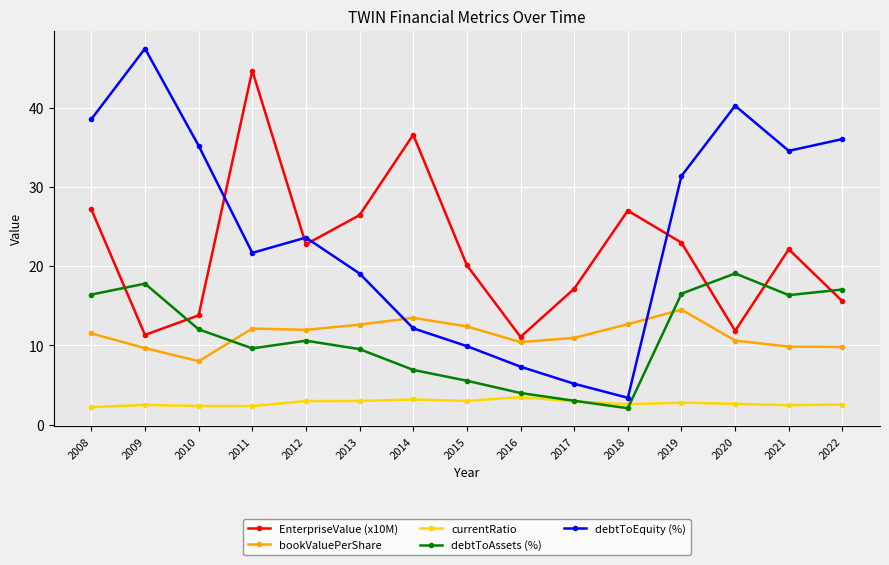

Which series has the widest spread of values?

debtToEquity (%)